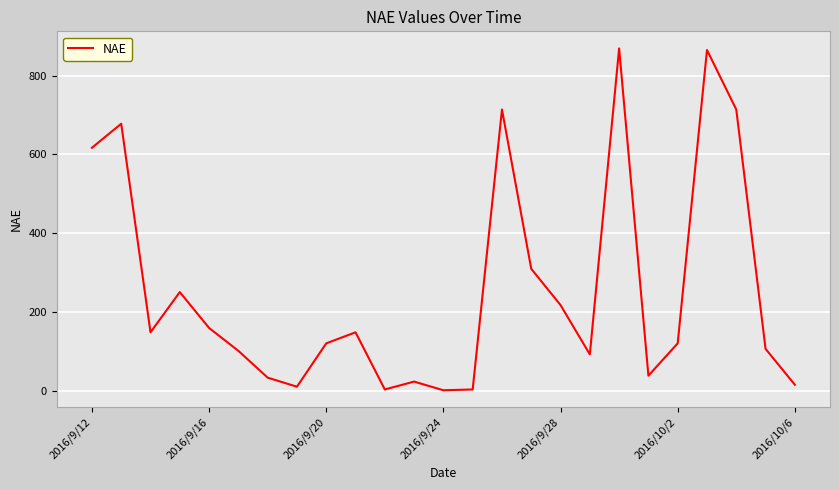

What is the difference between the maximum and minimum values?

867